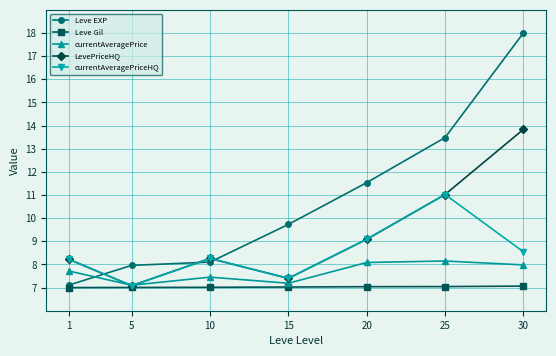

At which category does currentAveragePriceHQ reach its first local valley?

5